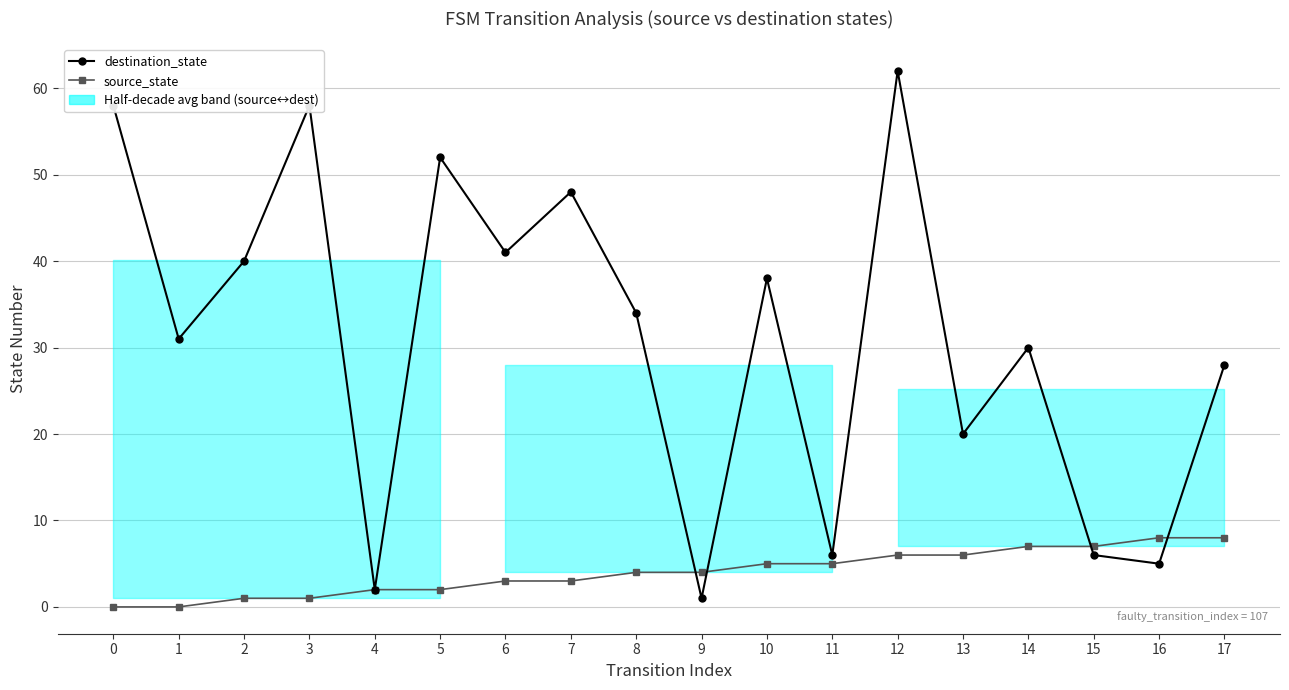

List the series in order of their overall mean, lowest first.

source_state, destination_state